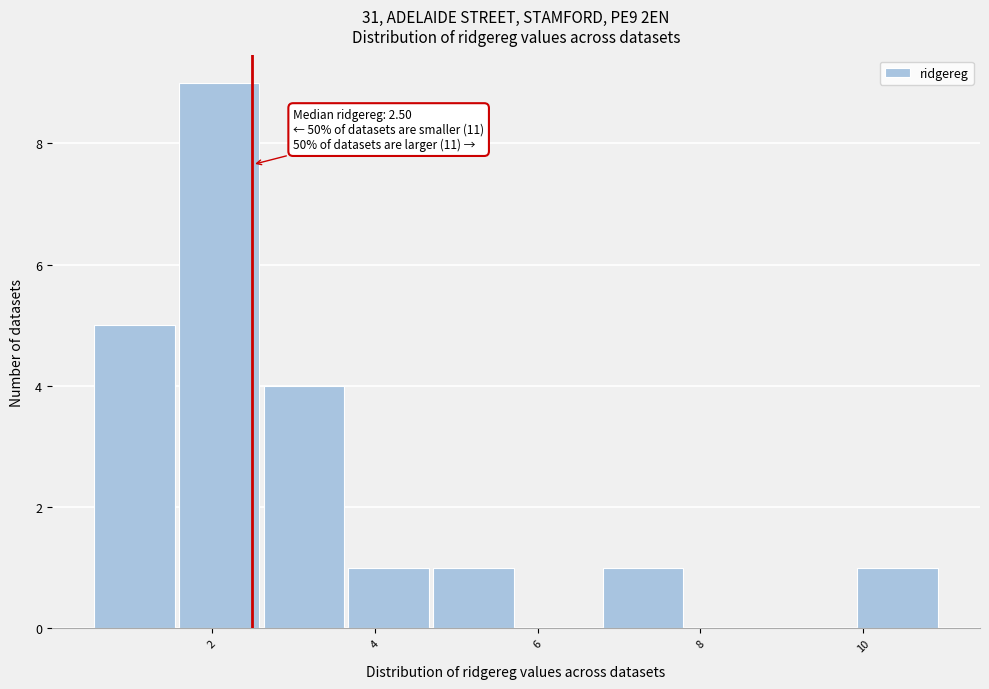

Over which range of the x-axis is the bar tallest?

1.6 to 2.6